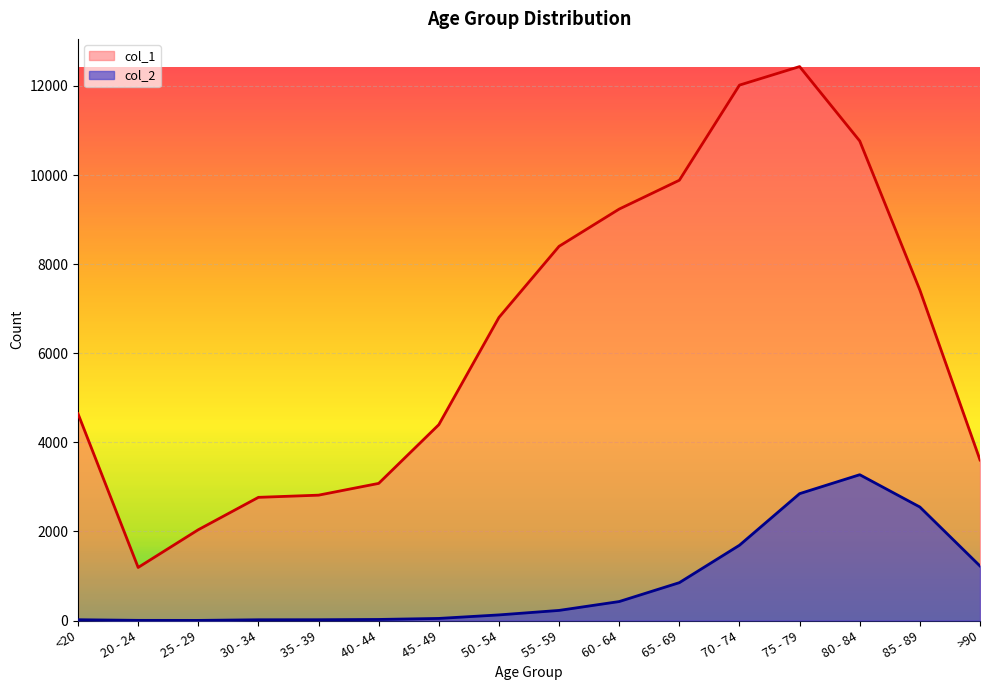

What is the sum of the col_2 values at 75 - 79 and 65 - 69?

3698